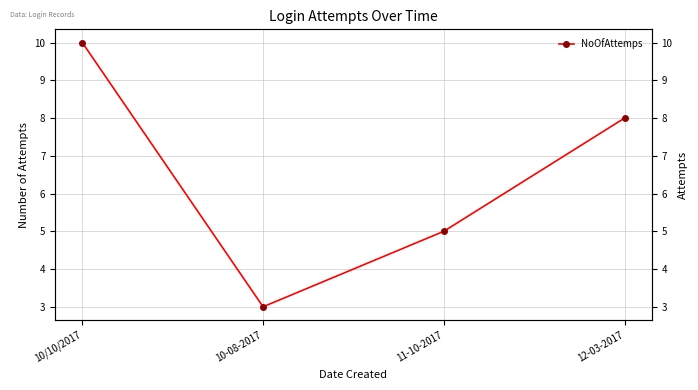

How many data points are less than 8?

2